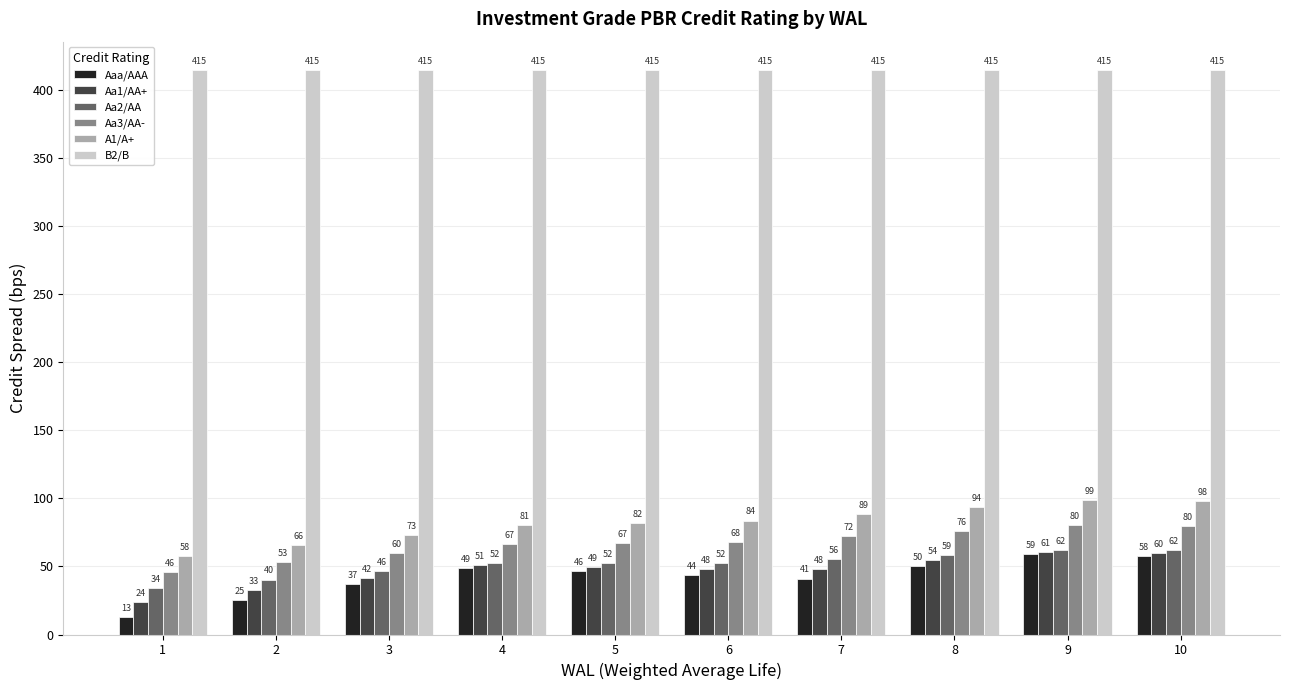

What is the greatest value displayed?

415.0